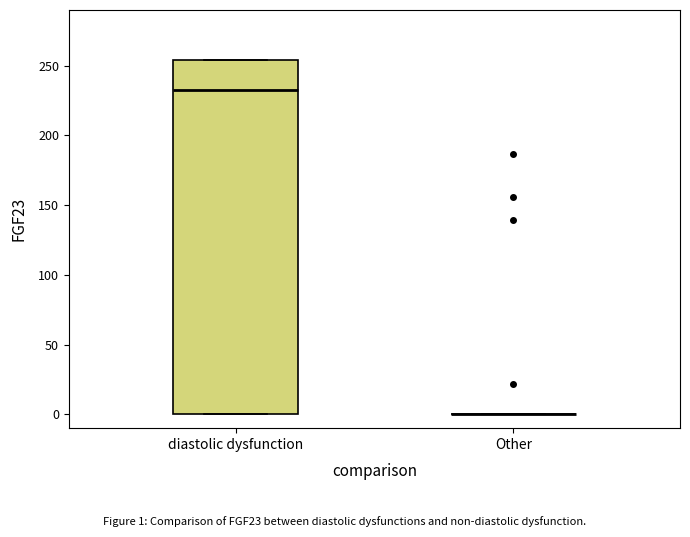

Where does the median line of the box for diastolic dysfunction sit on the y-axis? The values are not printed on the chart, so give them approximately, as read against the axis.

235